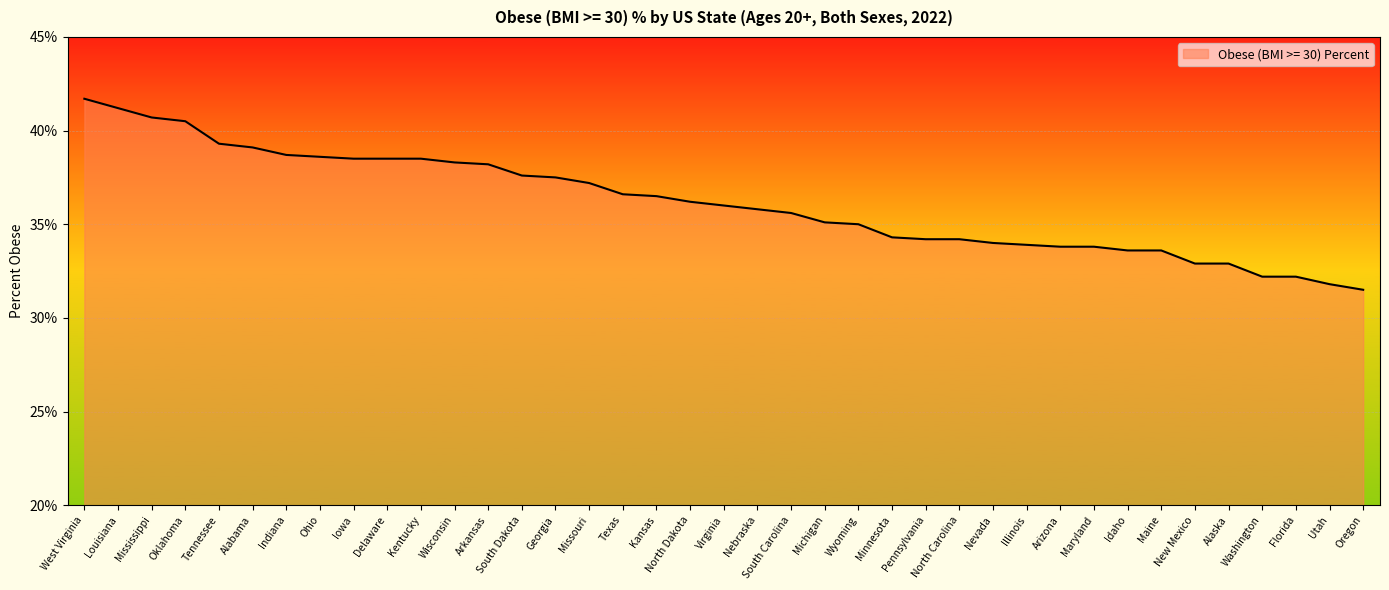

Which label corresponds to the largest value in the chart?

West Virginia